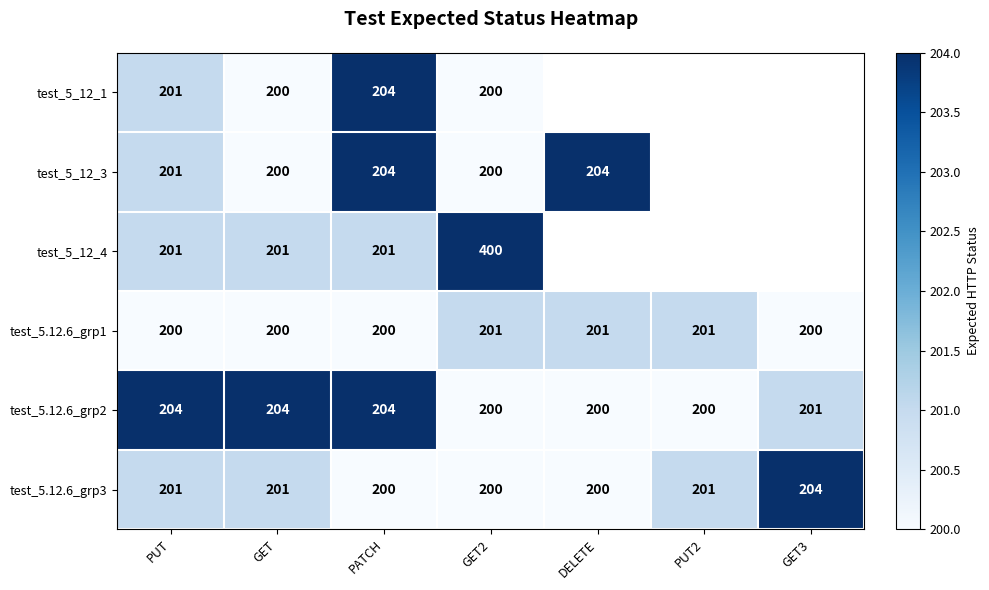

The value of test_5.12.6_grp1 at GET is 200. True or false?

True